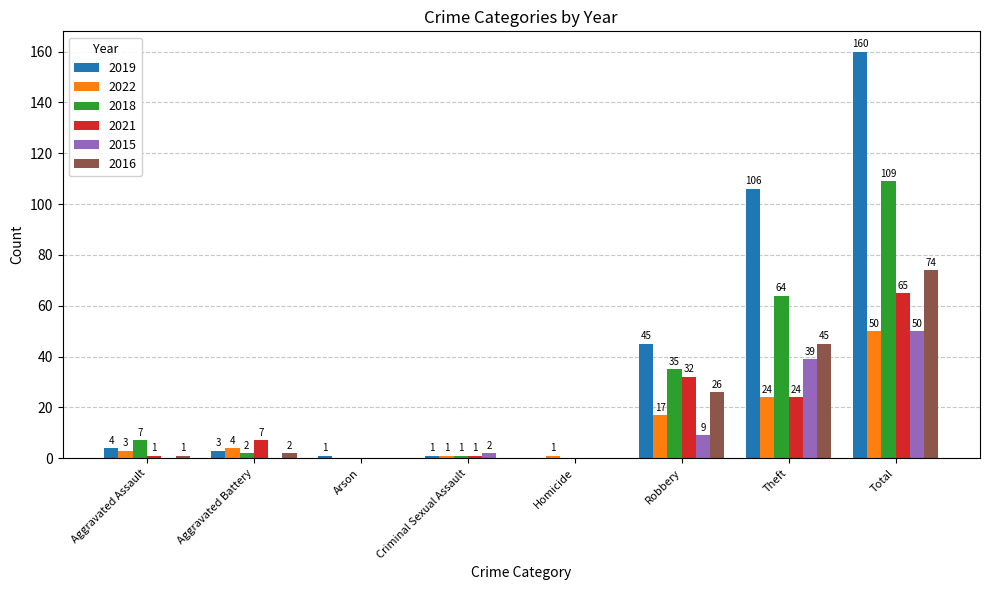

How many series are shown in this chart?

6